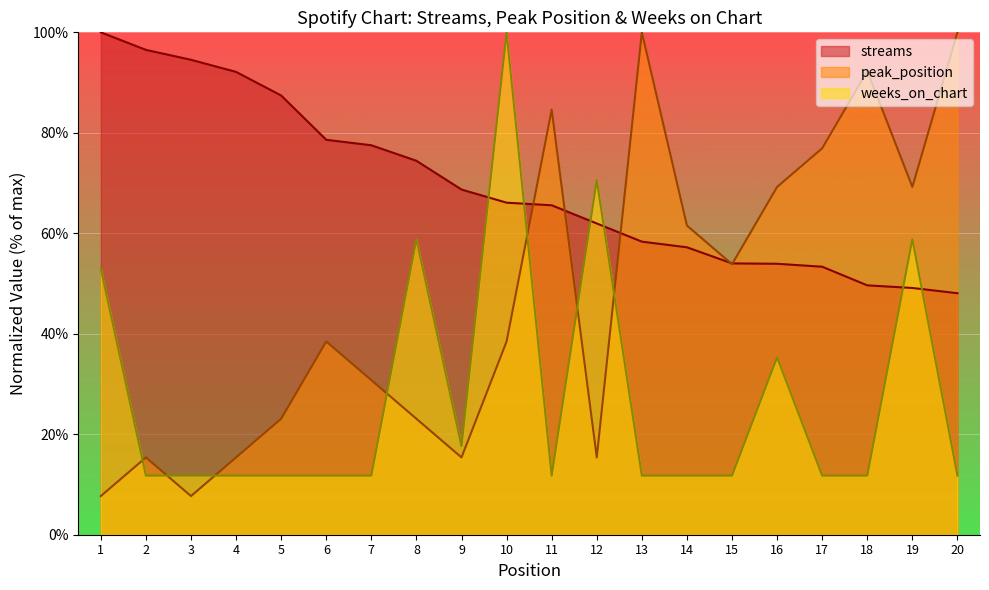

In peak_position, how many points are higher than both neighbors (excluding endpoints)?

5